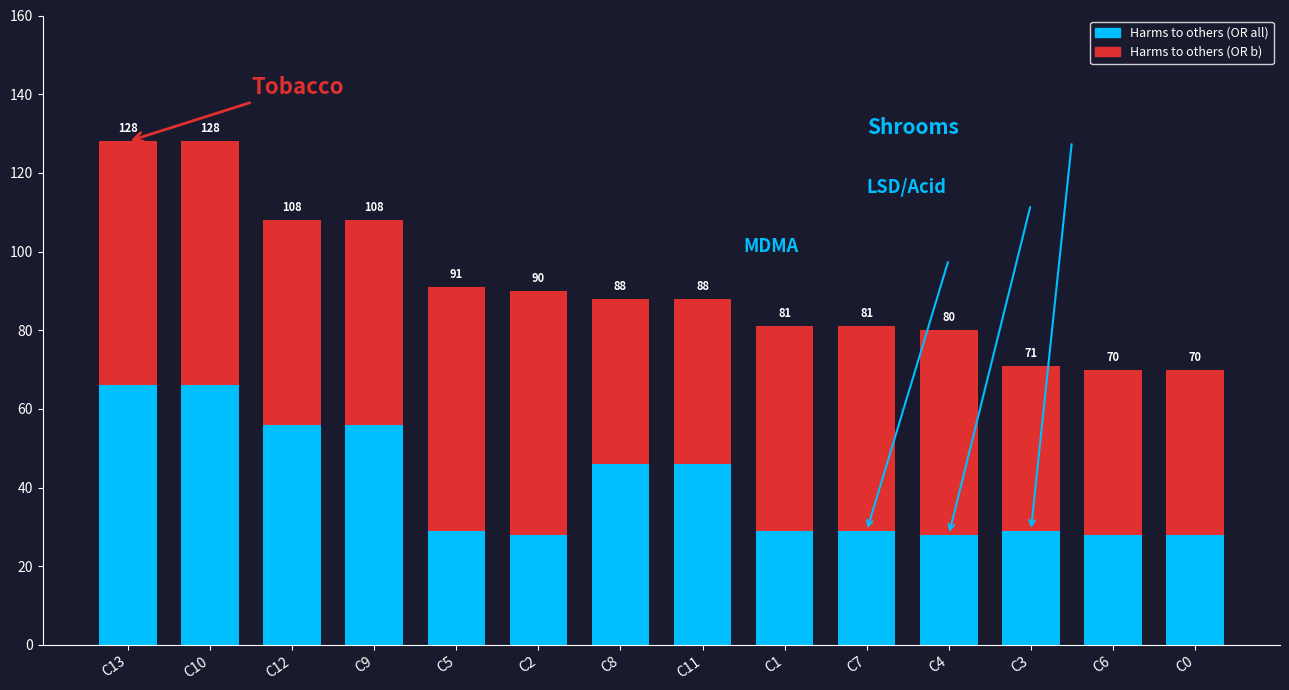

What are all the series names shown in the legend?

Harms to others (OR all), Harms to others (OR b)